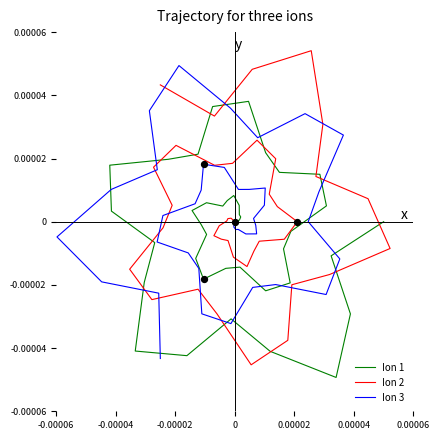

What are all the series names shown in the legend?

Ion 1, Ion 2, Ion 3